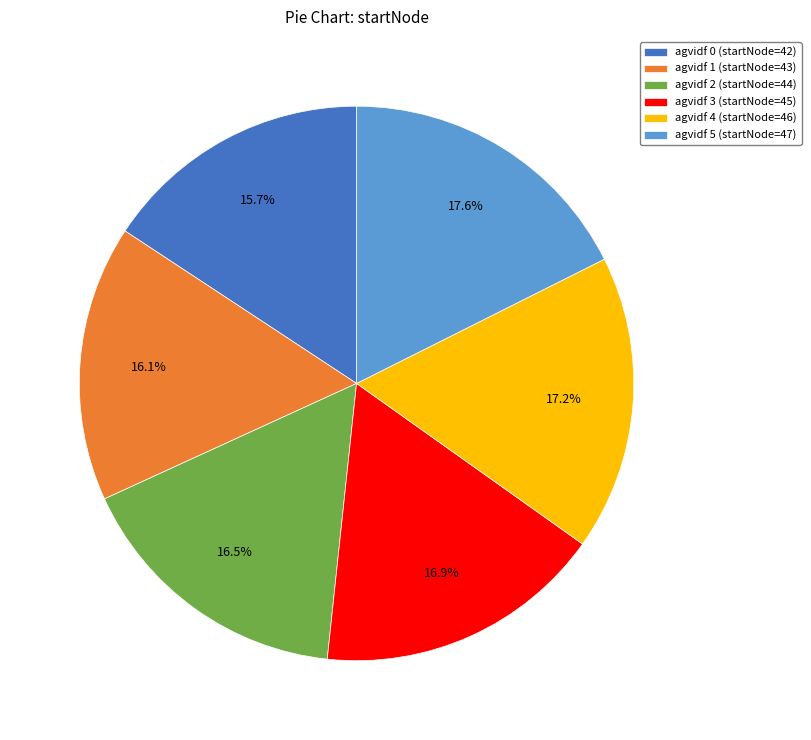

To the nearest percent, what is the difference between the largest and smallest slice percentages?

2%